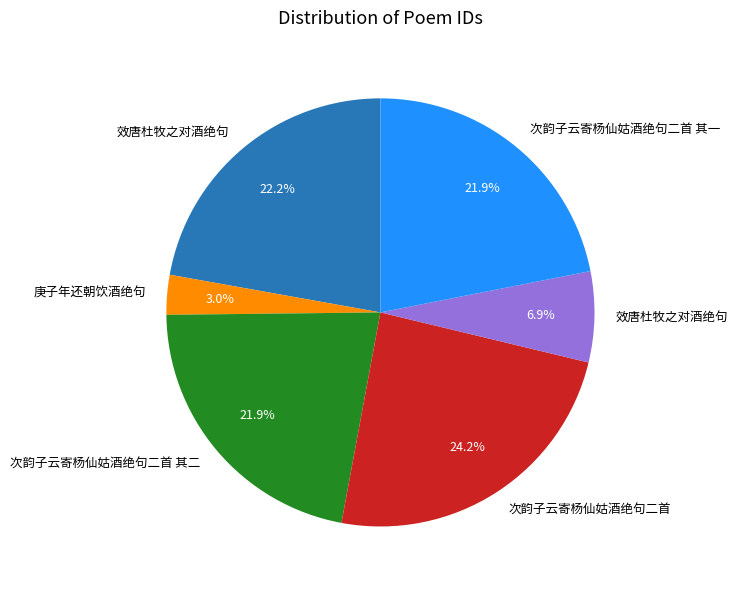

Does any single category account for the majority?

No